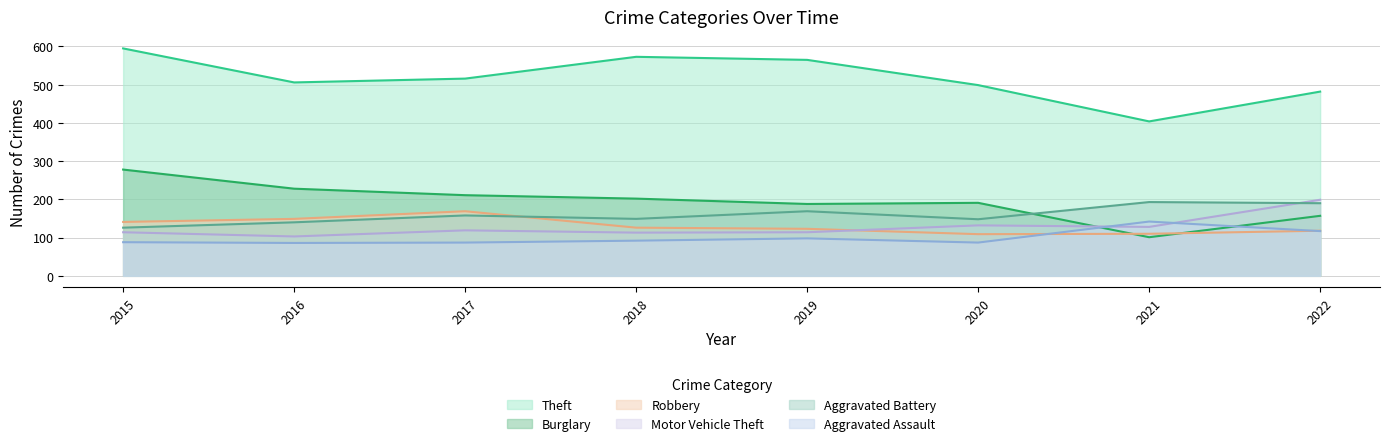

What is the value of the Aggravated Battery point at the 8th from the left?

190